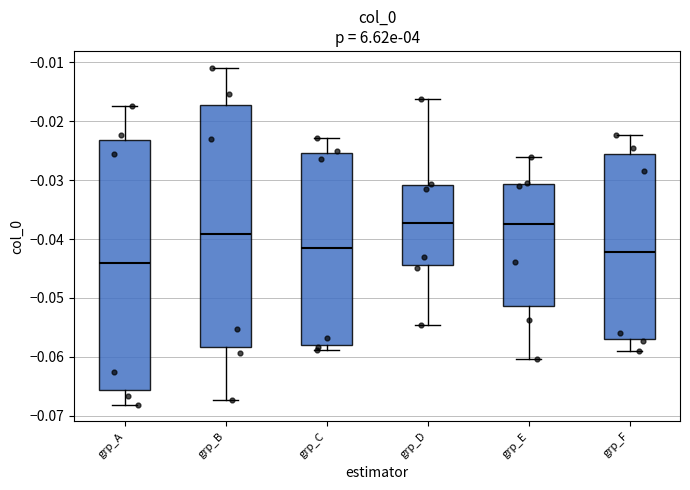

Reading left to right, read every box against the y-axis: the position of its median line, the range the box covers, and the ends of its whiskers. The values are not printed on the chart, so give them approximately, as read against the axis.

grp_A: median -0.044, box -0.066 to -0.023, whiskers -0.068 to -0.017
grp_B: median -0.039, box -0.058 to -0.017, whiskers -0.067 to -0.011
grp_C: median -0.042, box -0.058 to -0.025, whiskers -0.059 to -0.023
grp_D: median -0.037, box -0.044 to -0.031, whiskers -0.055 to -0.016
grp_E: median -0.037, box -0.051 to -0.031, whiskers -0.060 to -0.026
grp_F: median -0.042, box -0.057 to -0.026, whiskers -0.059 to -0.022